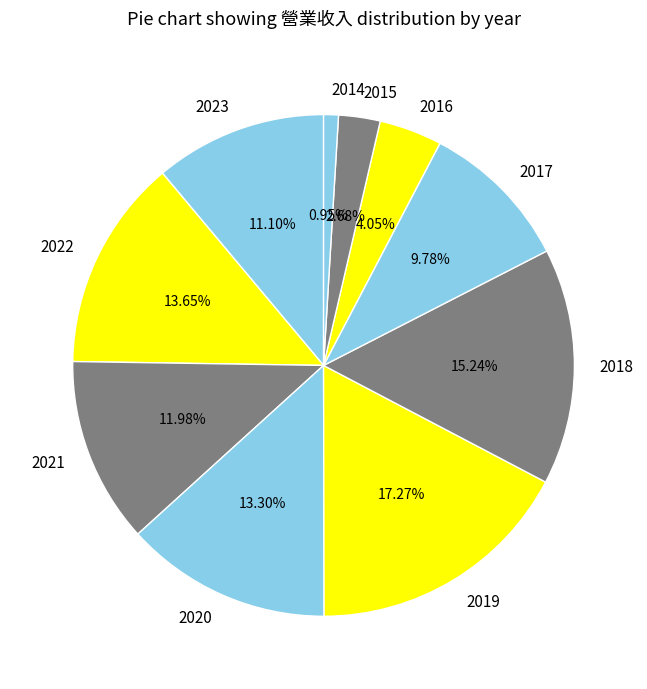

What percentage is the 2015 slice, to the nearest percent?

3%